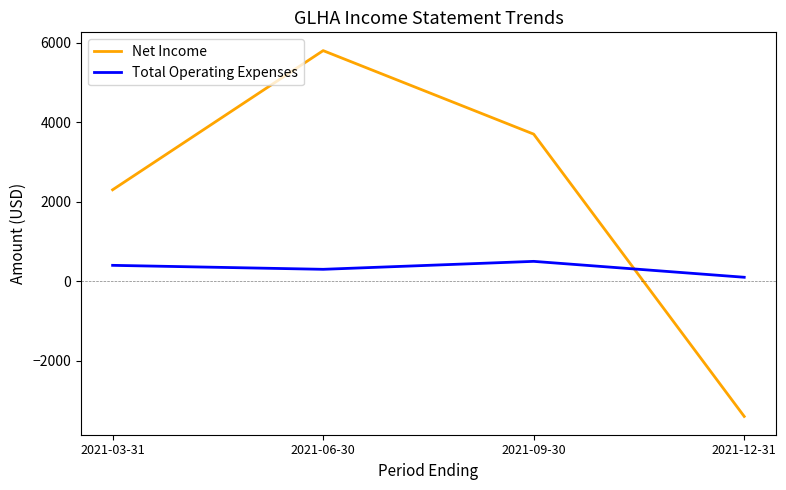

Rank the categories by Net Income value from lowest to highest.

2021-12-31, 2021-03-31, 2021-09-30, 2021-06-30